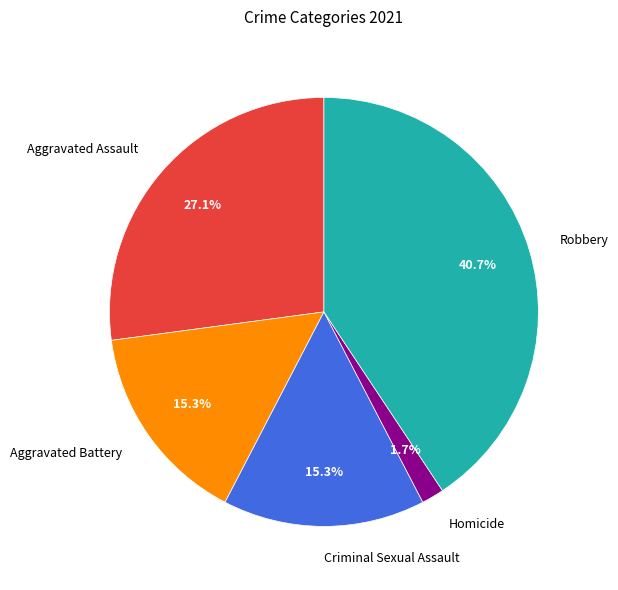

Does Criminal Sexual Assault account for over 50% of the chart?

No